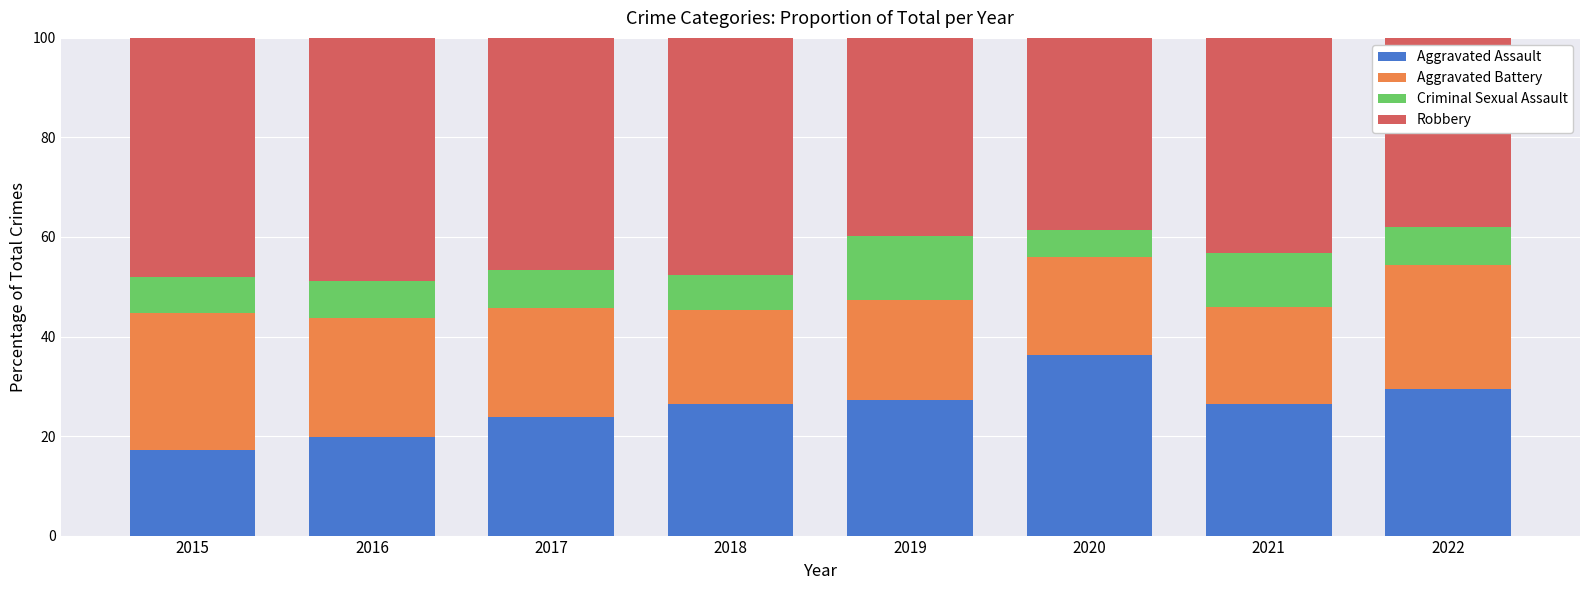

What is the average value of the Aggravated Assault series?

25.8